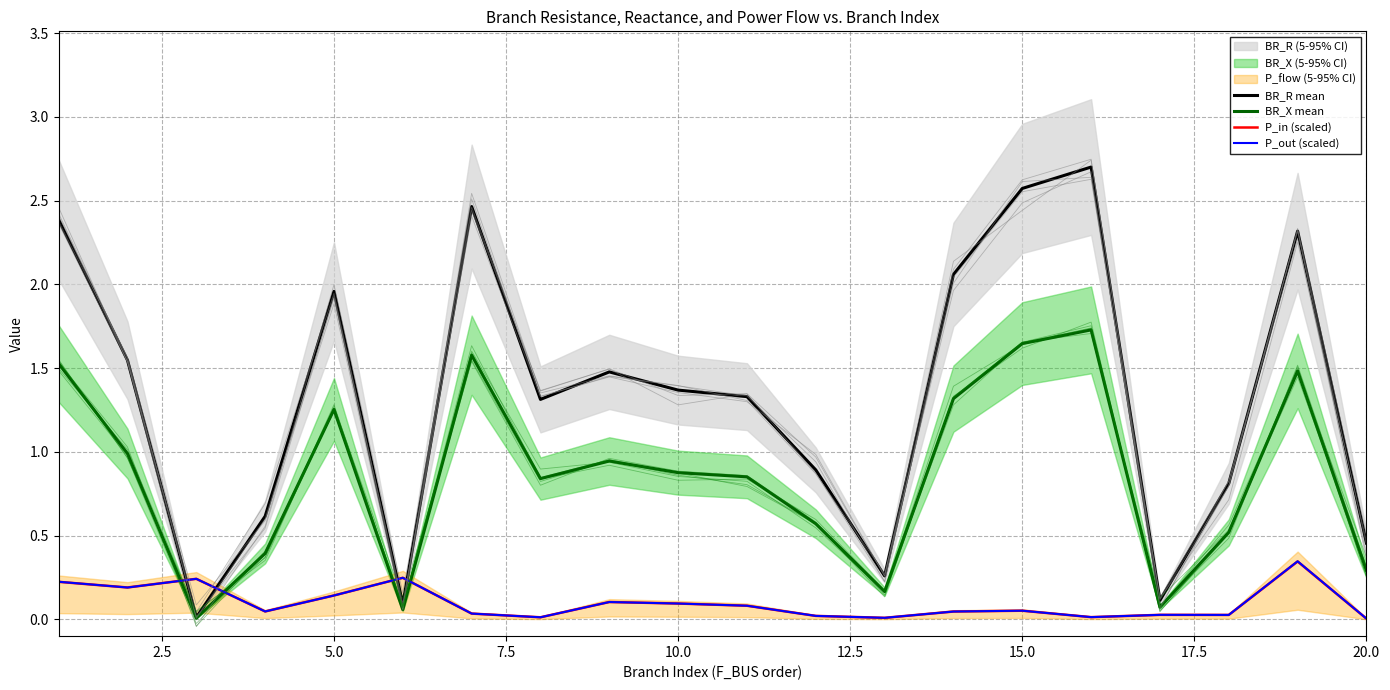

What is the average value of the BR_R mean series?

1.3